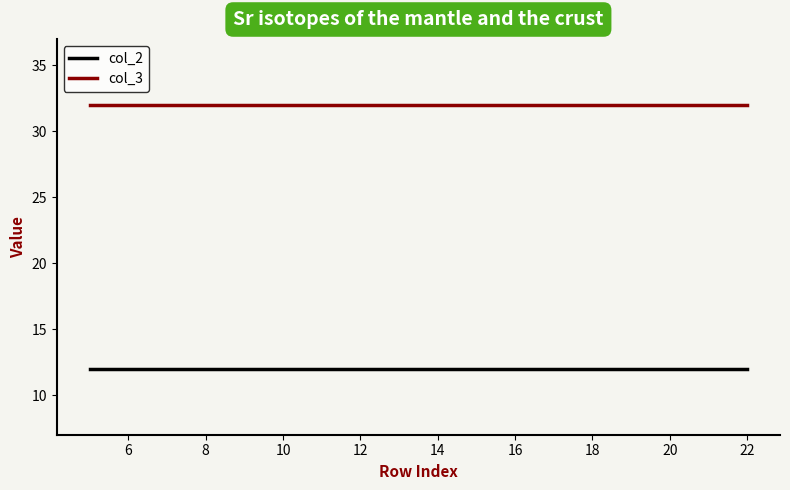

How many categories are shown in the chart?

18